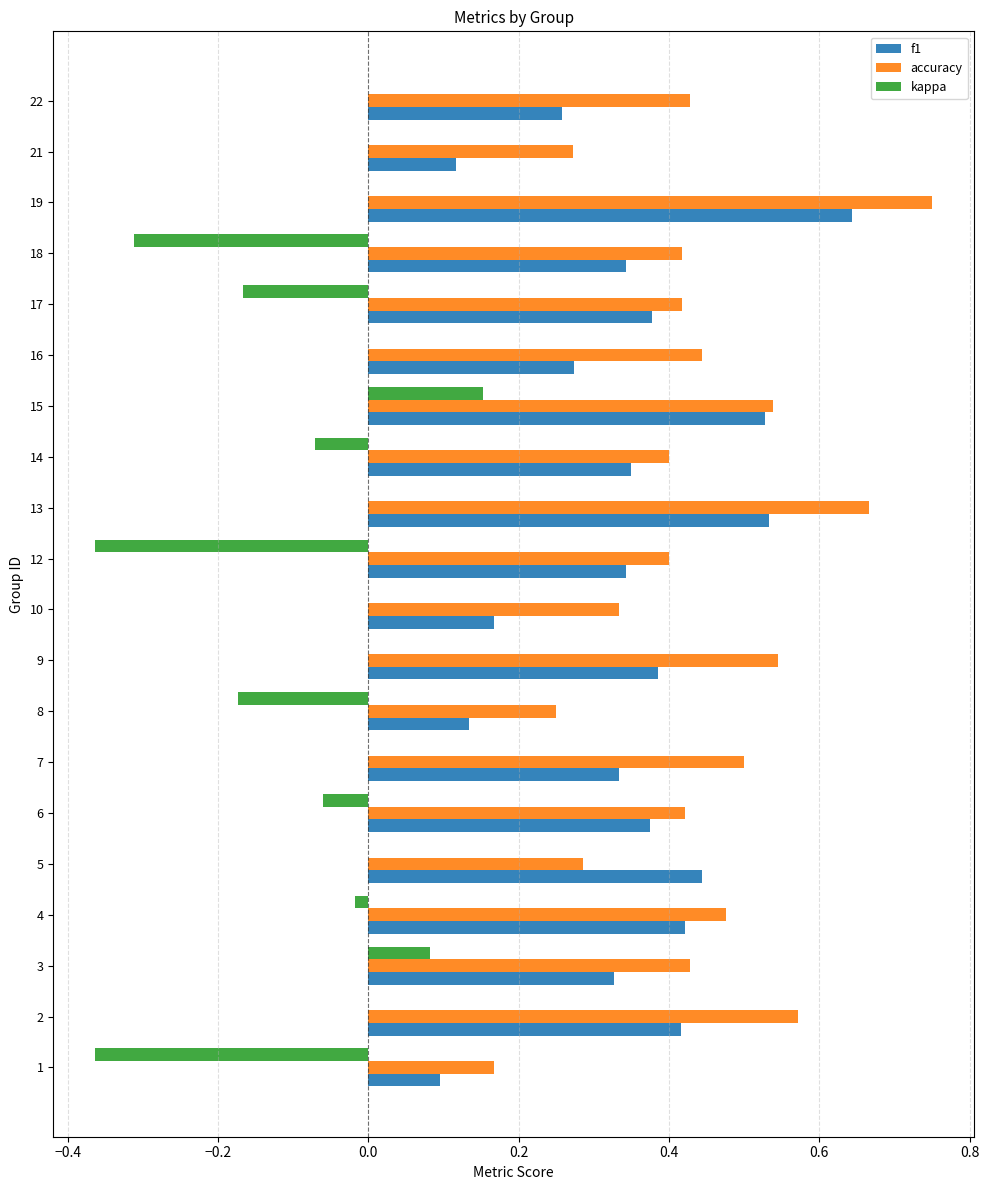

Which series has the largest total across all categories?

accuracy